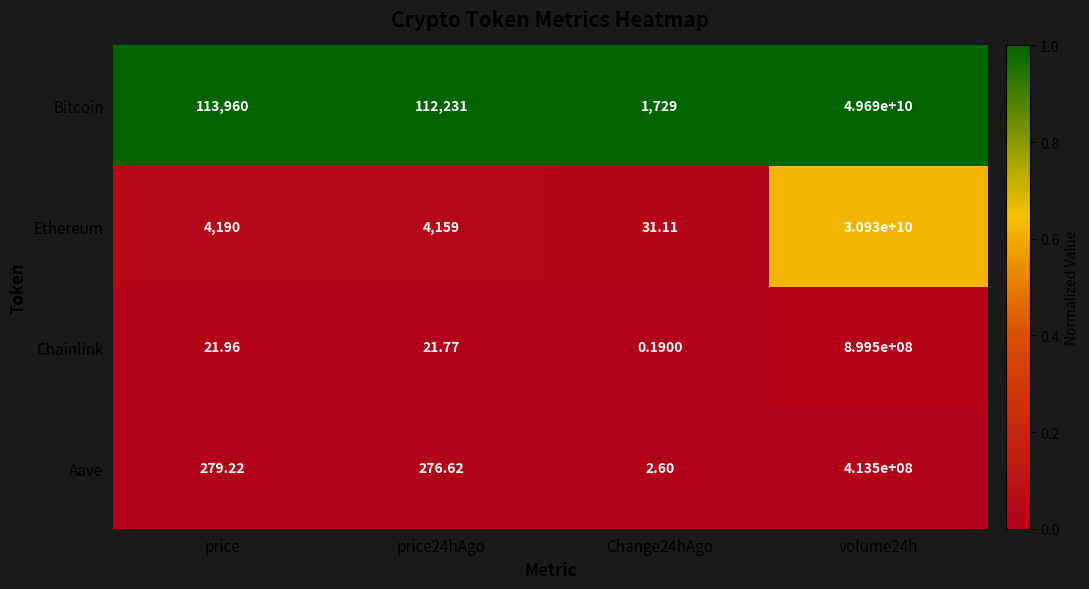

Which series has the widest spread of values?

Bitcoin